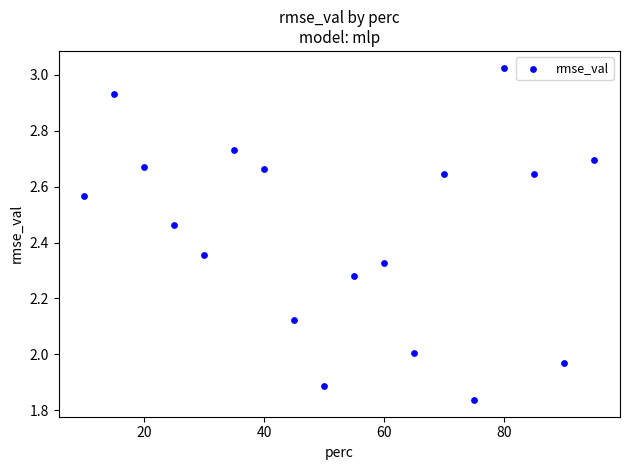

What is the range of Y values (max minus min)?

1.2